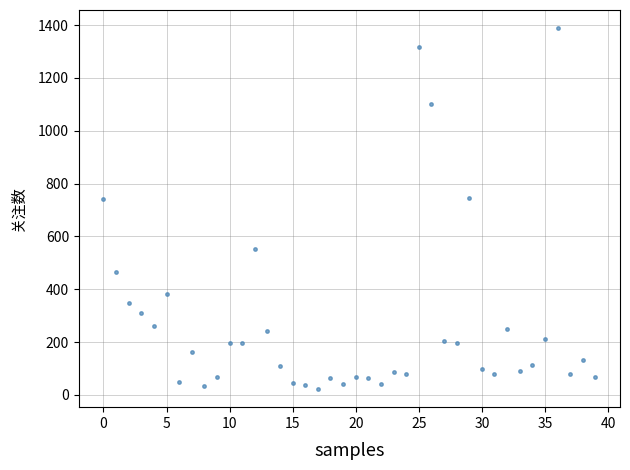

What is the range of Y values (max minus min)?

1367